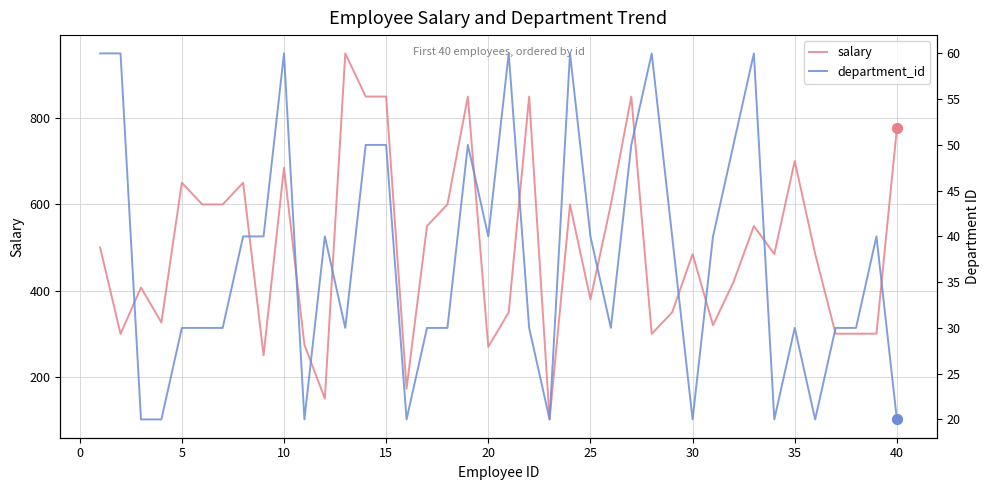

Which series has the largest total across all categories?

salary